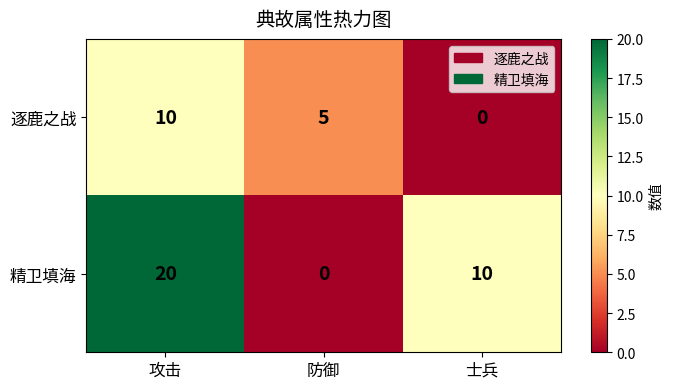

Reading left to right, extract all data points from this chart.

逐鹿之战: 10	5	0
精卫填海: 20	0	10